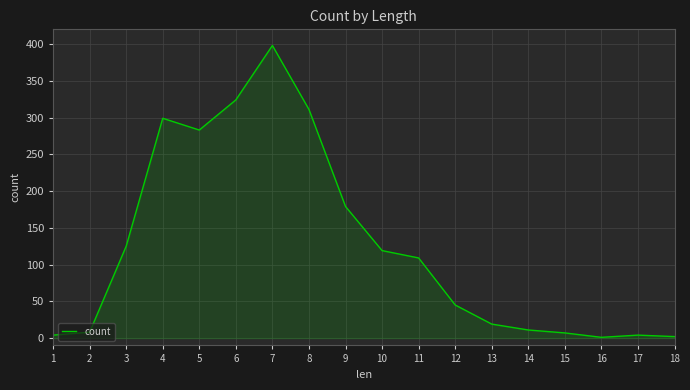

Is it true that the value at 14 is 11?

True